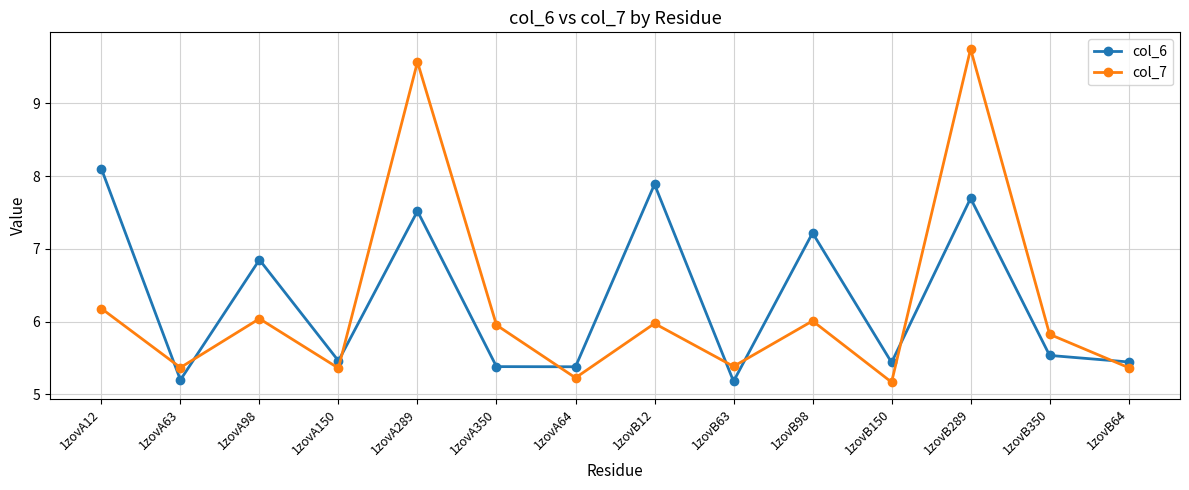

What is the spread (max minus min) of values at 1zovB12?

1.9